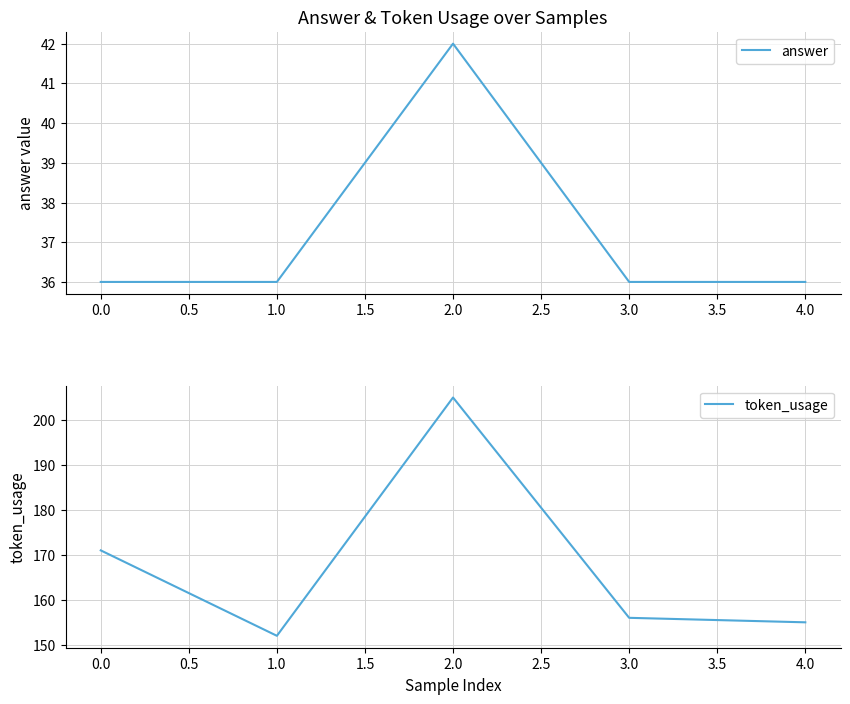

The answer series shows 36 at 4.0. True or false?

True